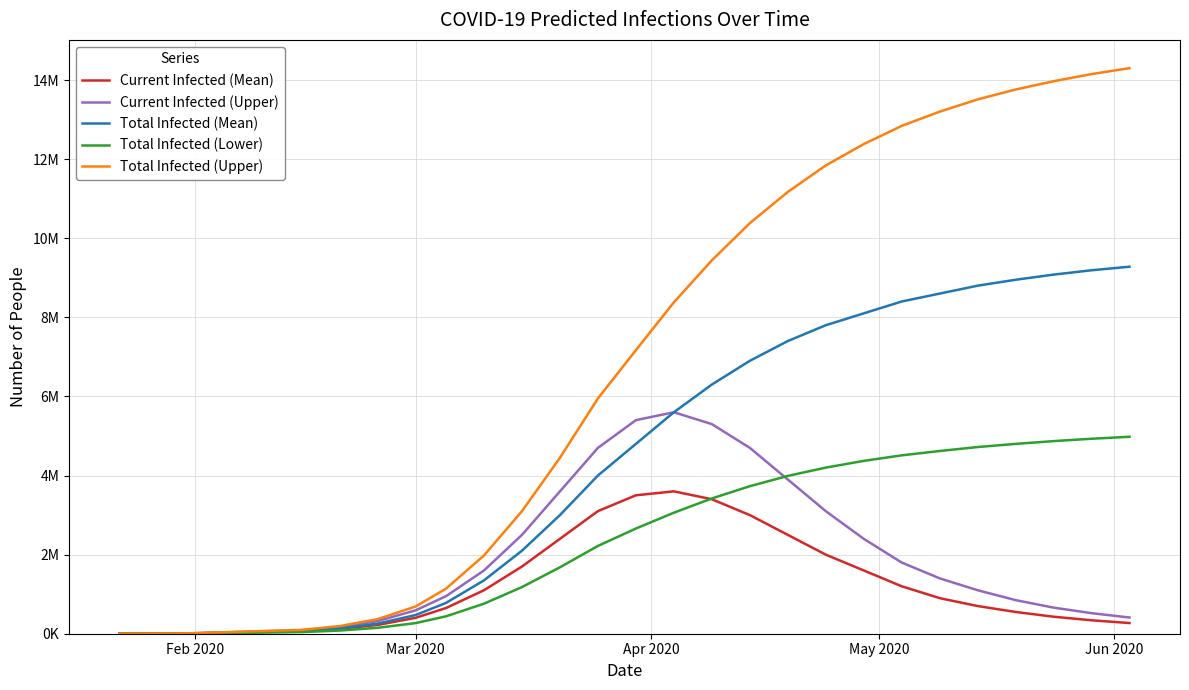

What are all the series names shown in the legend?

Current Infected (Mean), Current Infected (Upper), Total Infected (Mean), Total Infected (Lower), Total Infected (Upper)